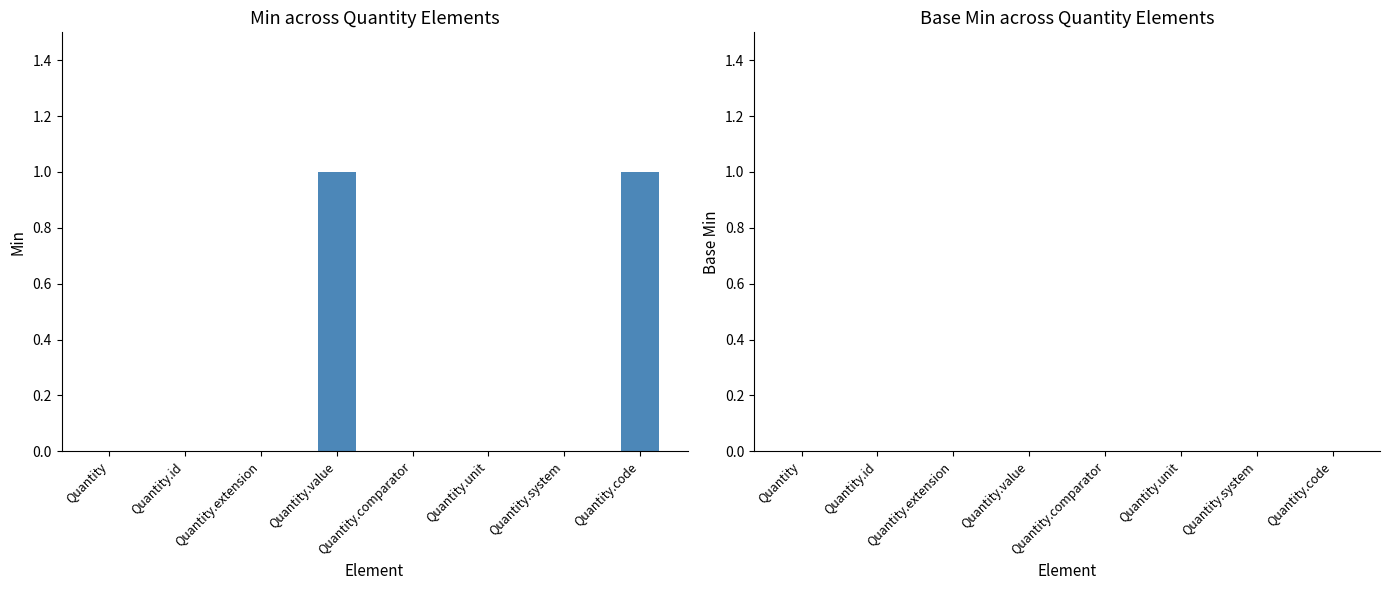

Is it true that the value at Quantity.extension is 0?

True